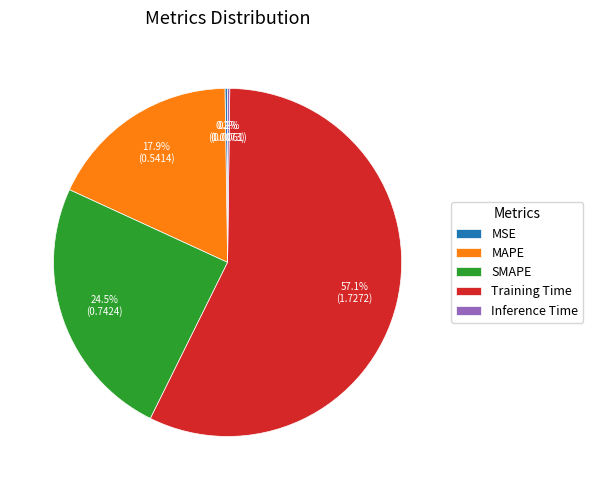

Which category has the biggest portion of the pie?

Training Time